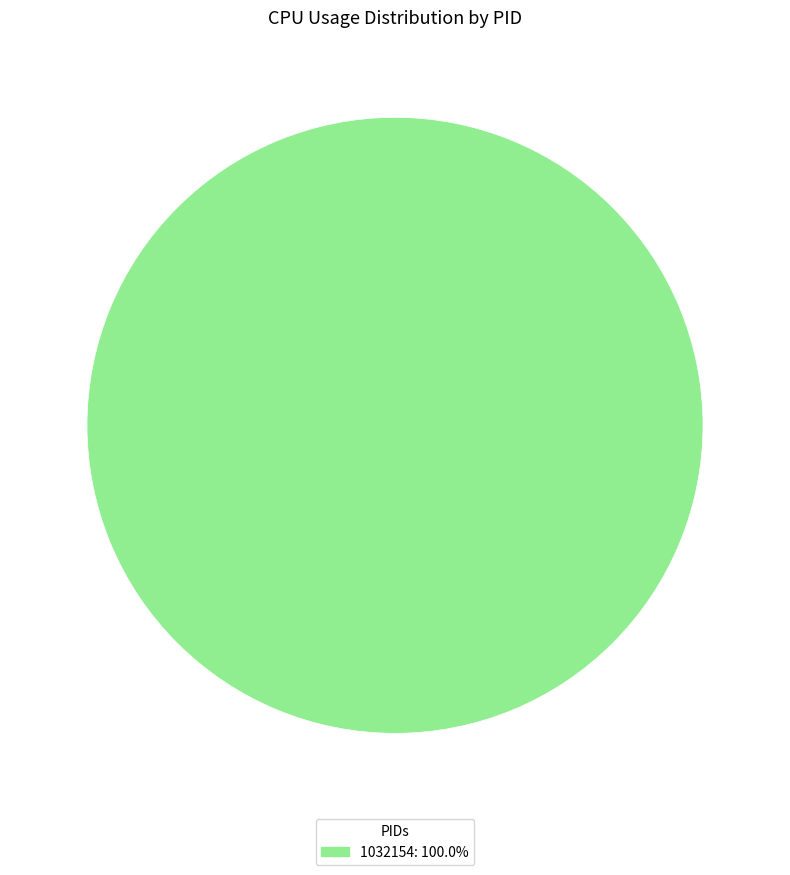

How many segments does this pie chart have?

1